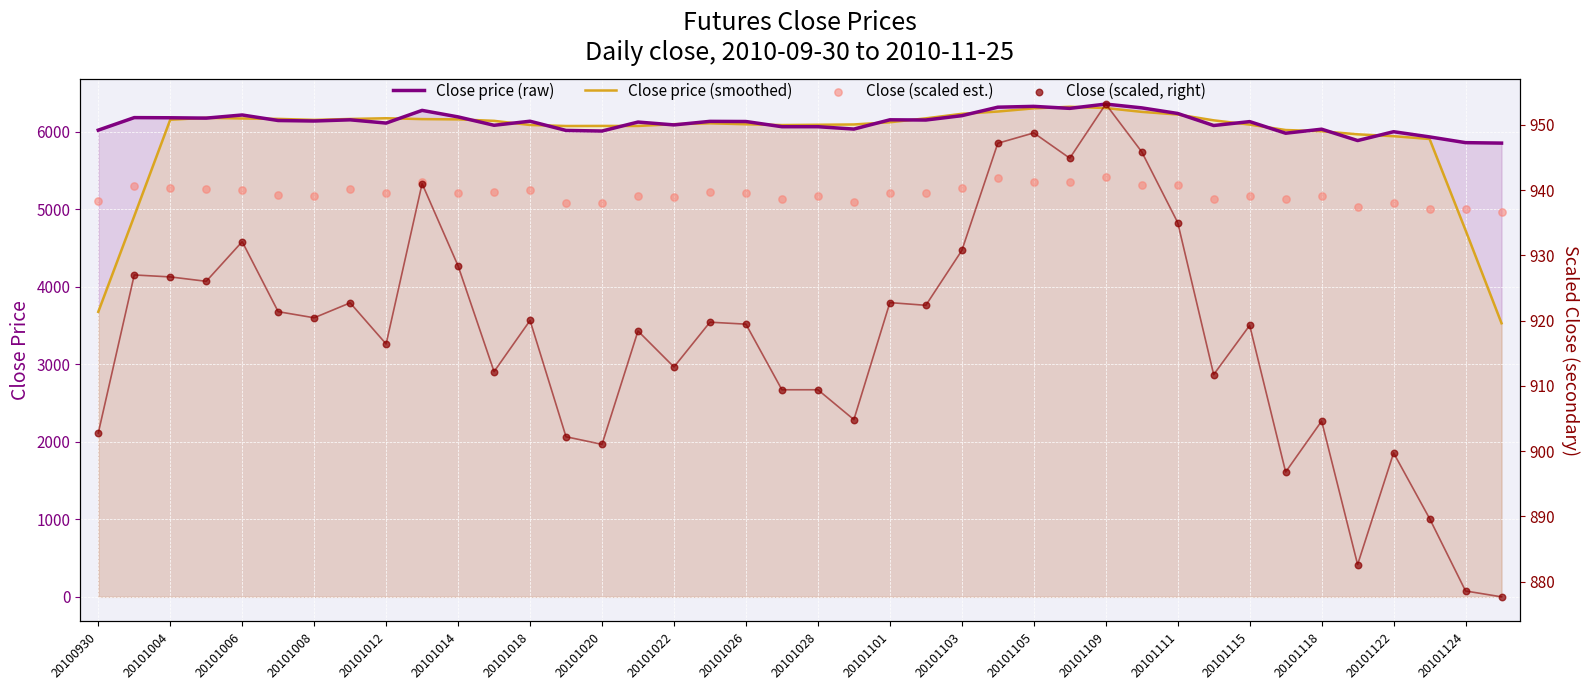

Which series has the largest total across all categories?

Close price (raw)